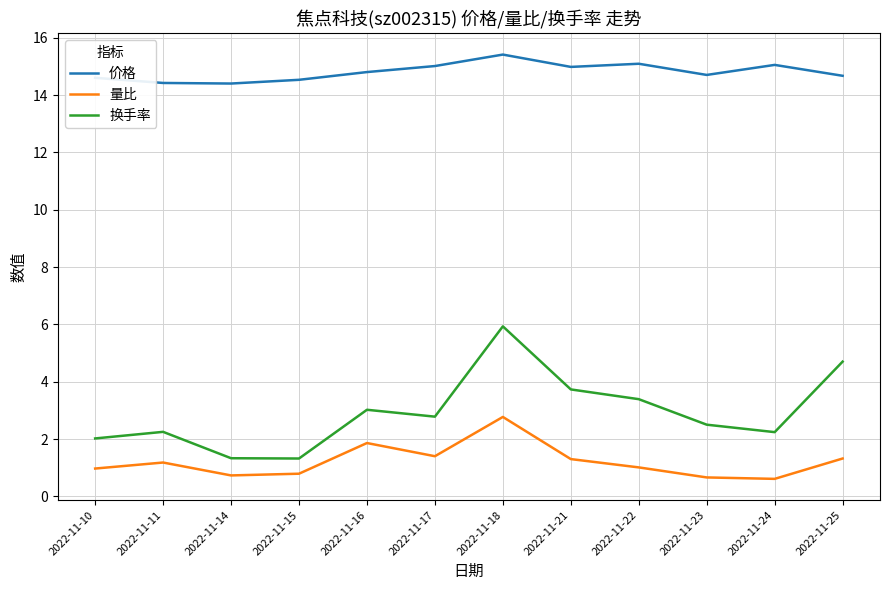

Which series has the largest range (max minus min)?

换手率